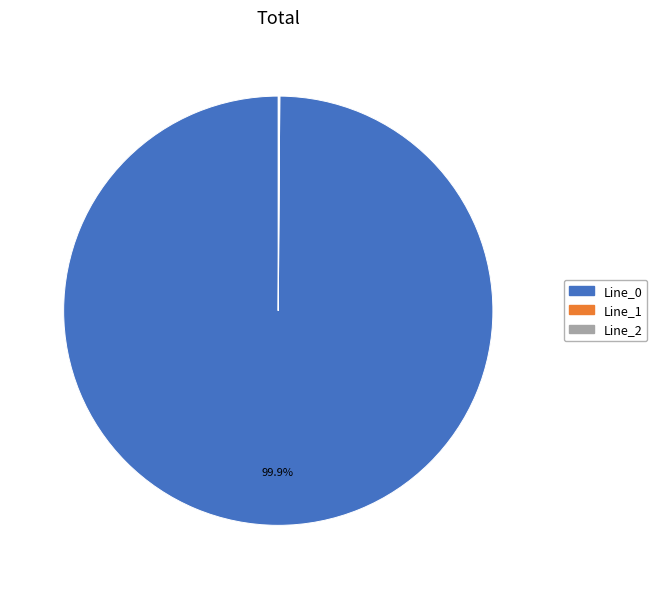

Does Line_0 account for over 50% of the chart?

Yes